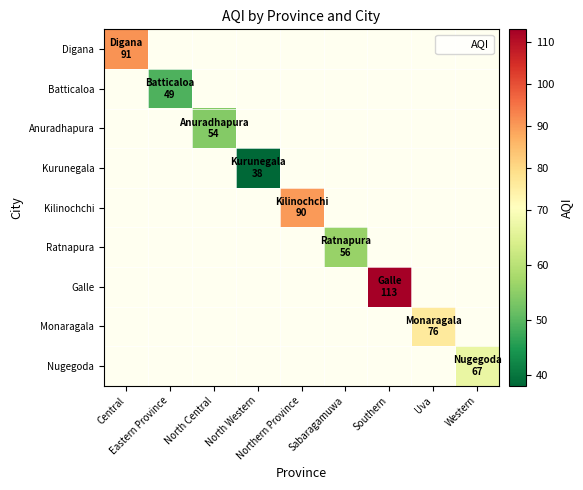

What value does the Monaragala series have at Uva?

76.0